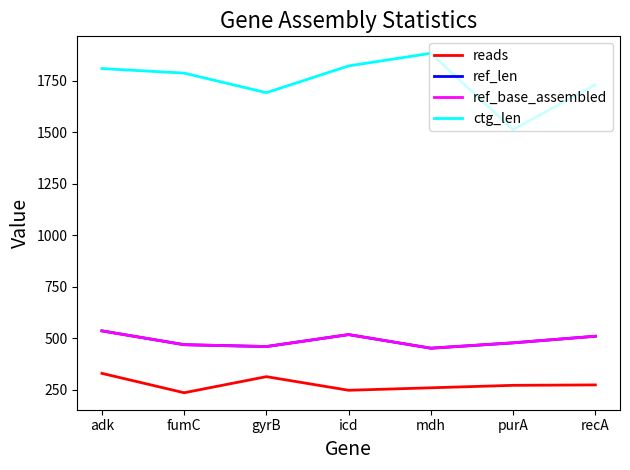

Where is the first local maximum for ref_base_assembled?

icd